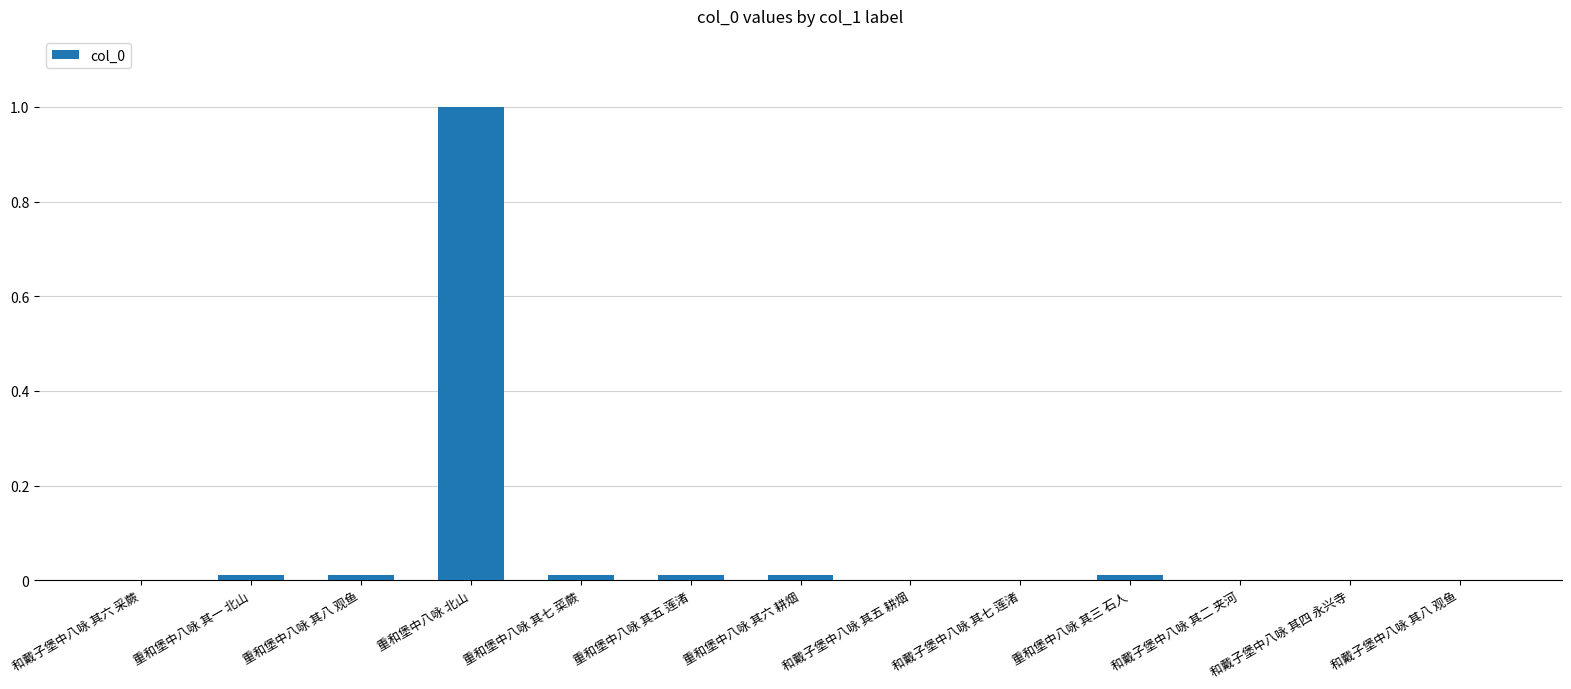

What value does the data have at 重和堡中八咏 北山?

1.0